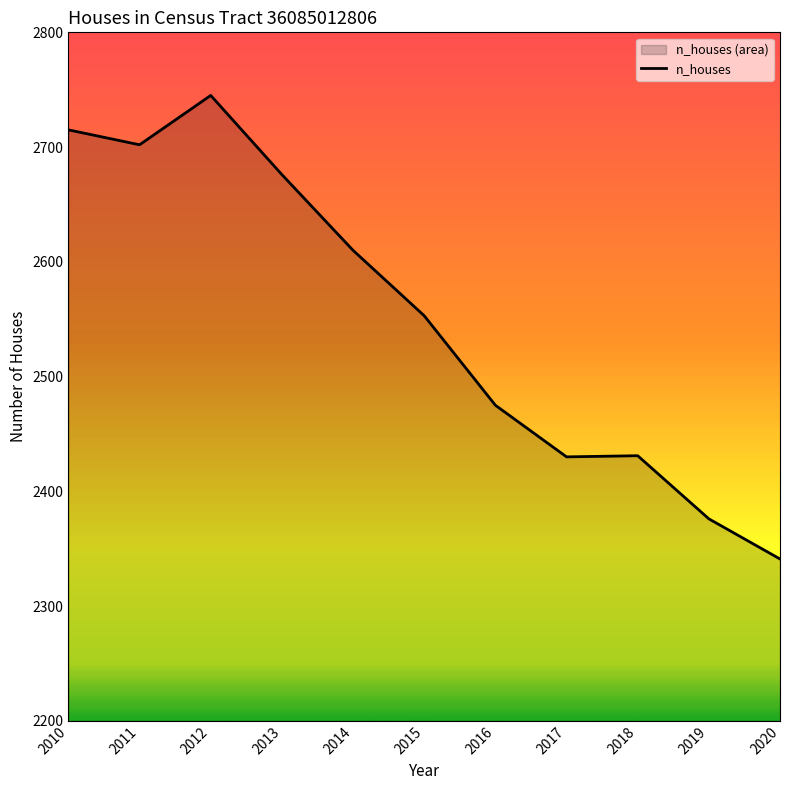

How many series are shown in this chart?

1